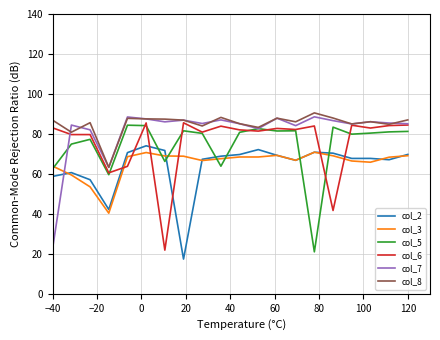

After their last crossing, which series has the higher values: col_6 or col_5?

col_6